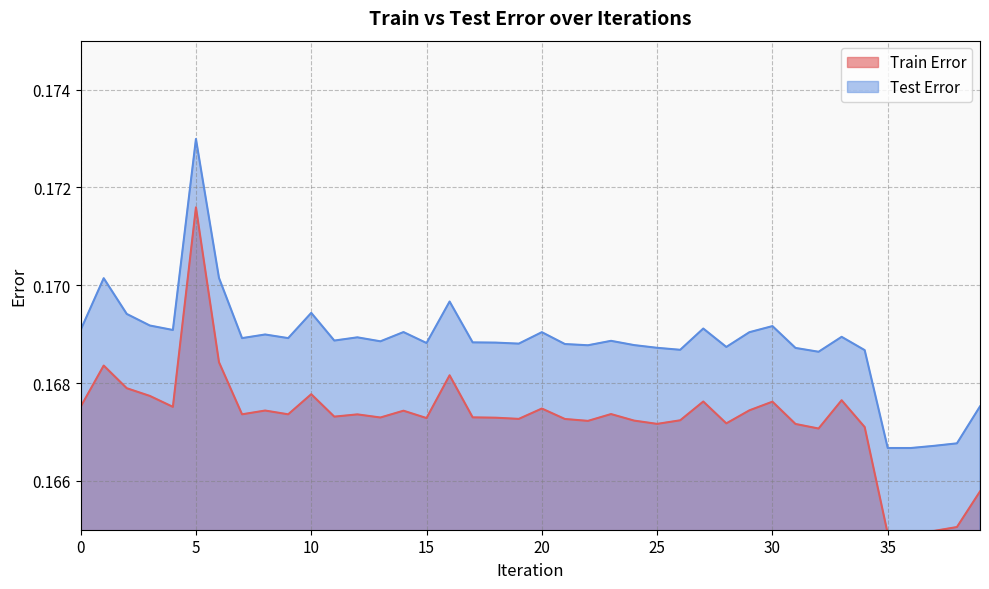

Reading left to right, extract all data points from this chart.

Train Error: 0=0.2	1=0.2	2=0.2	3=0.2	4=0.2	5=0.2	6=0.2	7=0.2	8=0.2	9=0.2	10=0.2	11=0.2	12=0.2	13=0.2	14=0.2	15=0.2	16=0.2	17=0.2	18=0.2	19=0.2	20=0.2	21=0.2	22=0.2	23=0.2	24=0.2	25=0.2	26=0.2	27=0.2	28=0.2	29=0.2	30=0.2	31=0.2	32=0.2	33=0.2	34=0.2	35=0.2	36=0.2	37=0.2	38=0.2	39=0.2
Test Error: 0=0.2	1=0.2	2=0.2	3=0.2	4=0.2	5=0.2	6=0.2	7=0.2	8=0.2	9=0.2	10=0.2	11=0.2	12=0.2	13=0.2	14=0.2	15=0.2	16=0.2	17=0.2	18=0.2	19=0.2	20=0.2	21=0.2	22=0.2	23=0.2	24=0.2	25=0.2	26=0.2	27=0.2	28=0.2	29=0.2	30=0.2	31=0.2	32=0.2	33=0.2	34=0.2	35=0.2	36=0.2	37=0.2	38=0.2	39=0.2